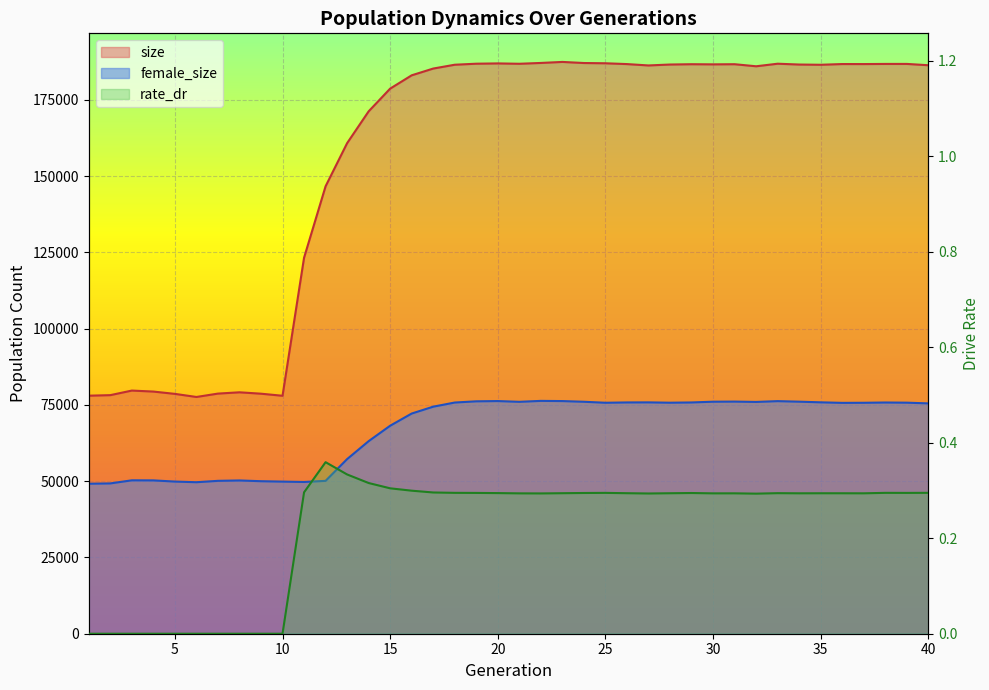

Between 23 and 13, which is larger?

23